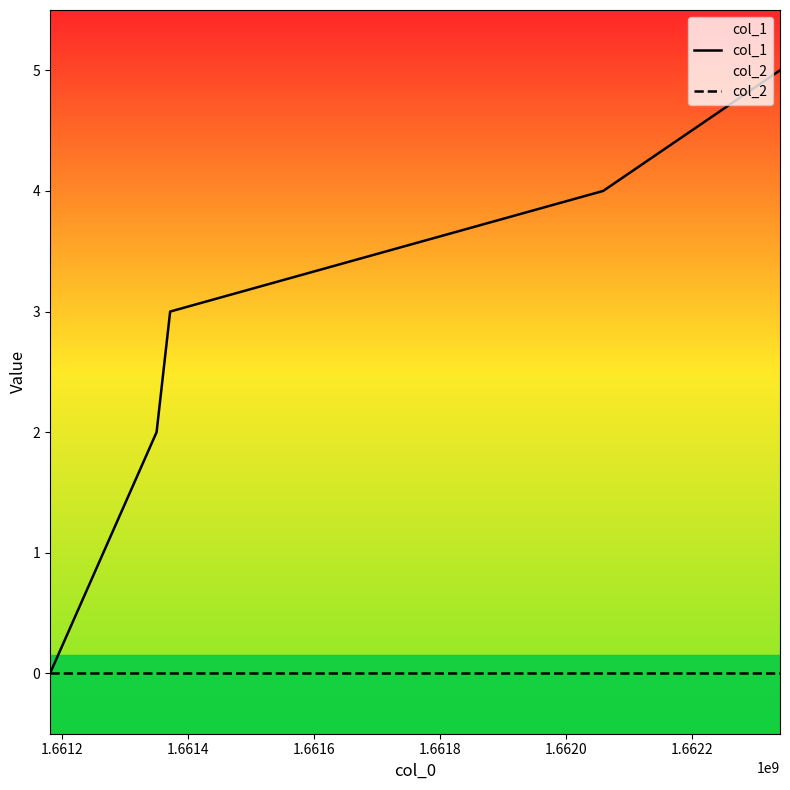

Which series has the largest total across all categories?

col_1